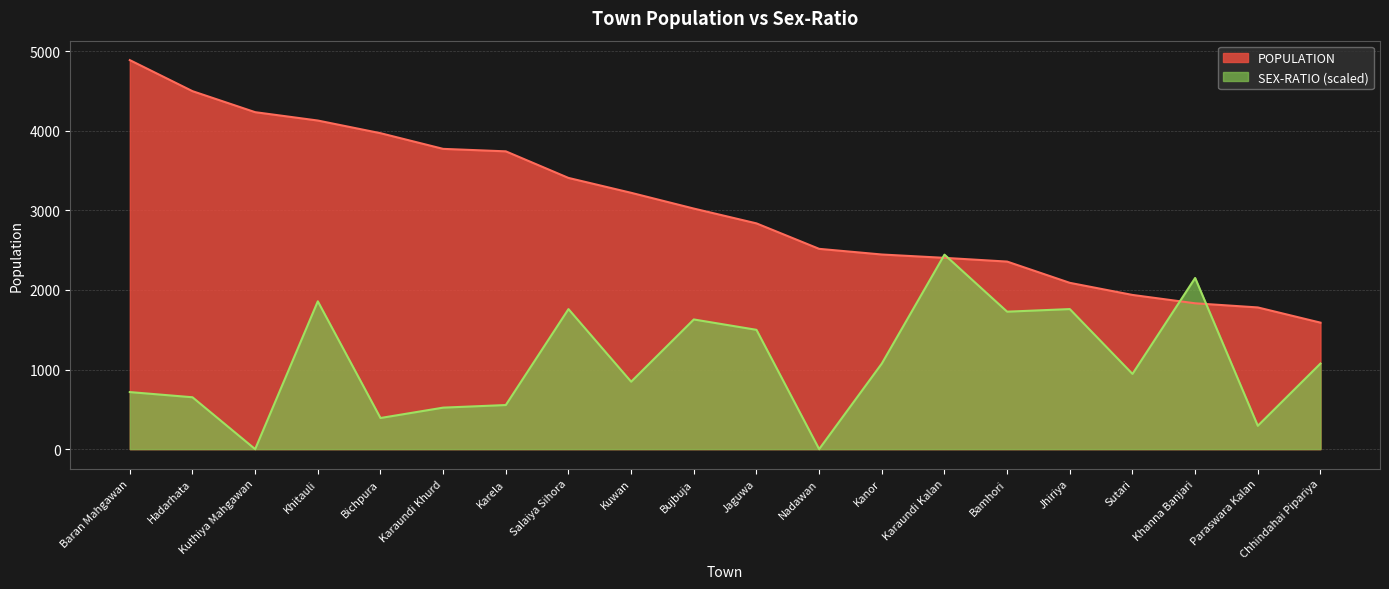

Is the value of POPULATION at Karaundi Kalan greater than the value of SEX-RATIO at Kuwan?

Yes